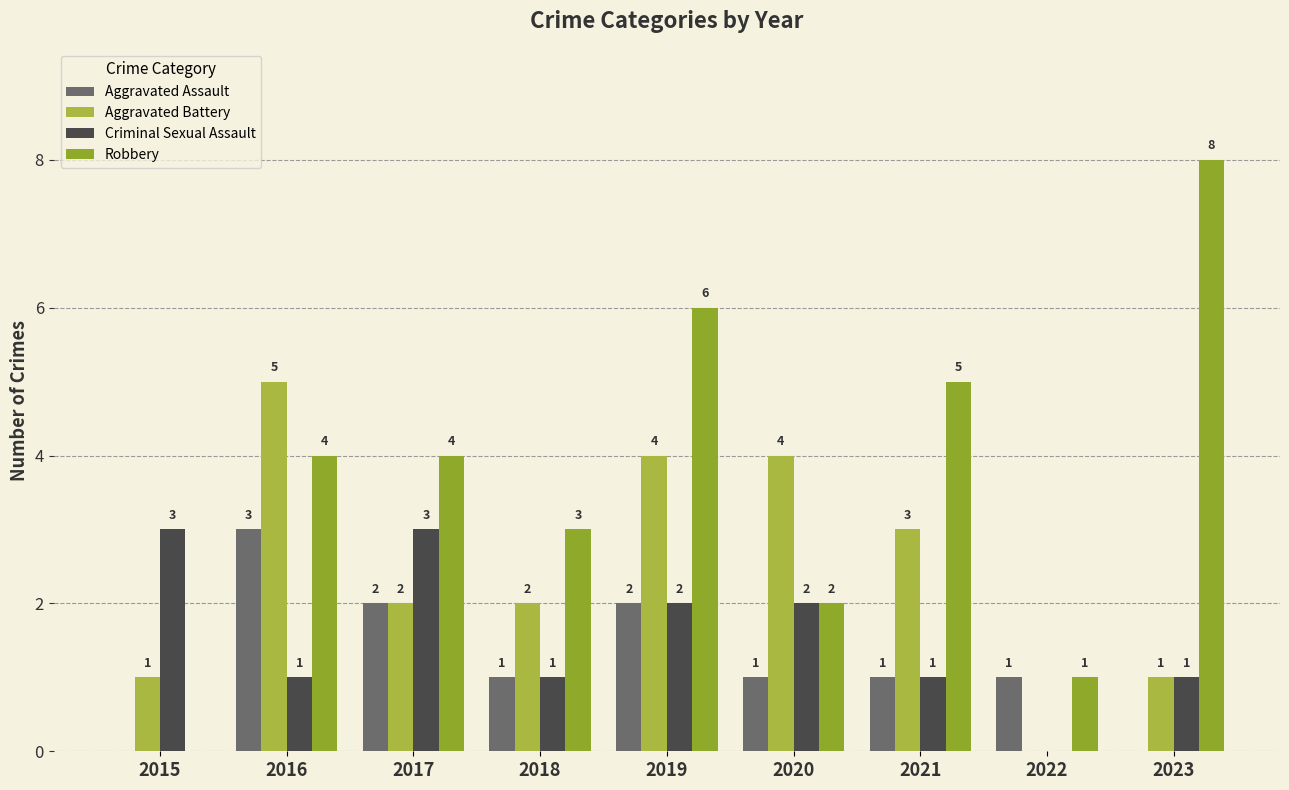

List the series in order of their peak value, lowest first.

Aggravated Assault, Criminal Sexual Assault, Aggravated Battery, Robbery